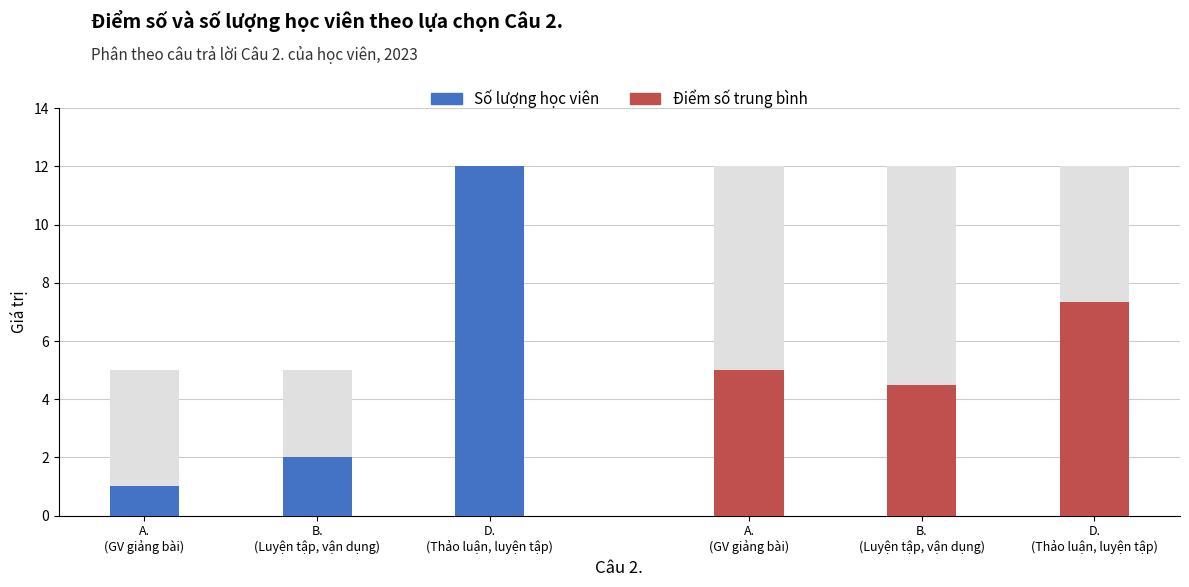

What is the value of the Điểm số trung bình bar at the 1st from the left?

5.0